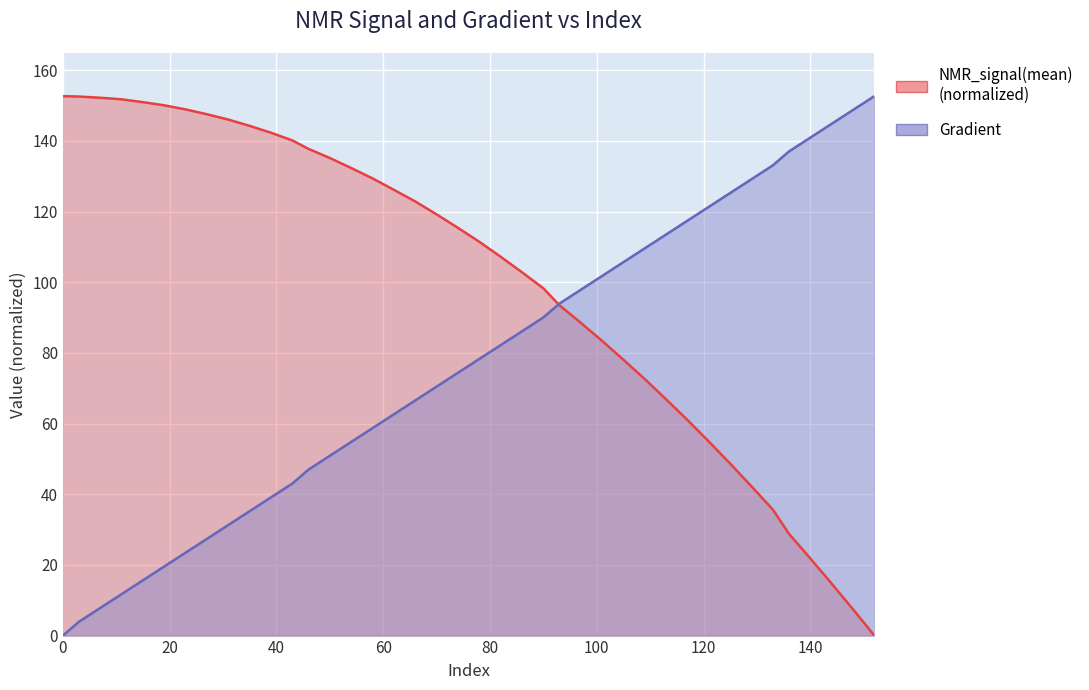

What is the difference between the maximum and minimum values in the Gradient series?

152.6